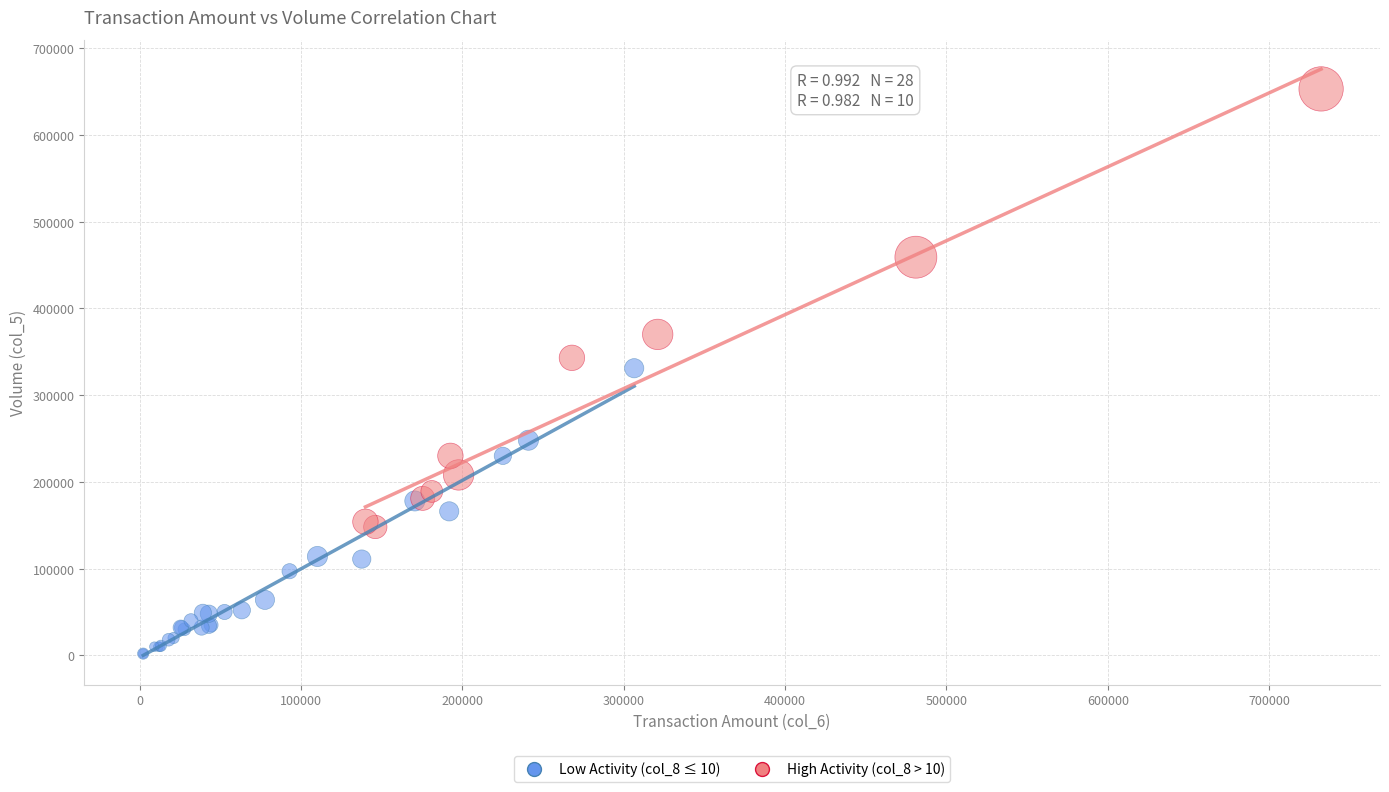

Which series contains the lowest Y value?

Low Activity (col_8 ≤ 10)